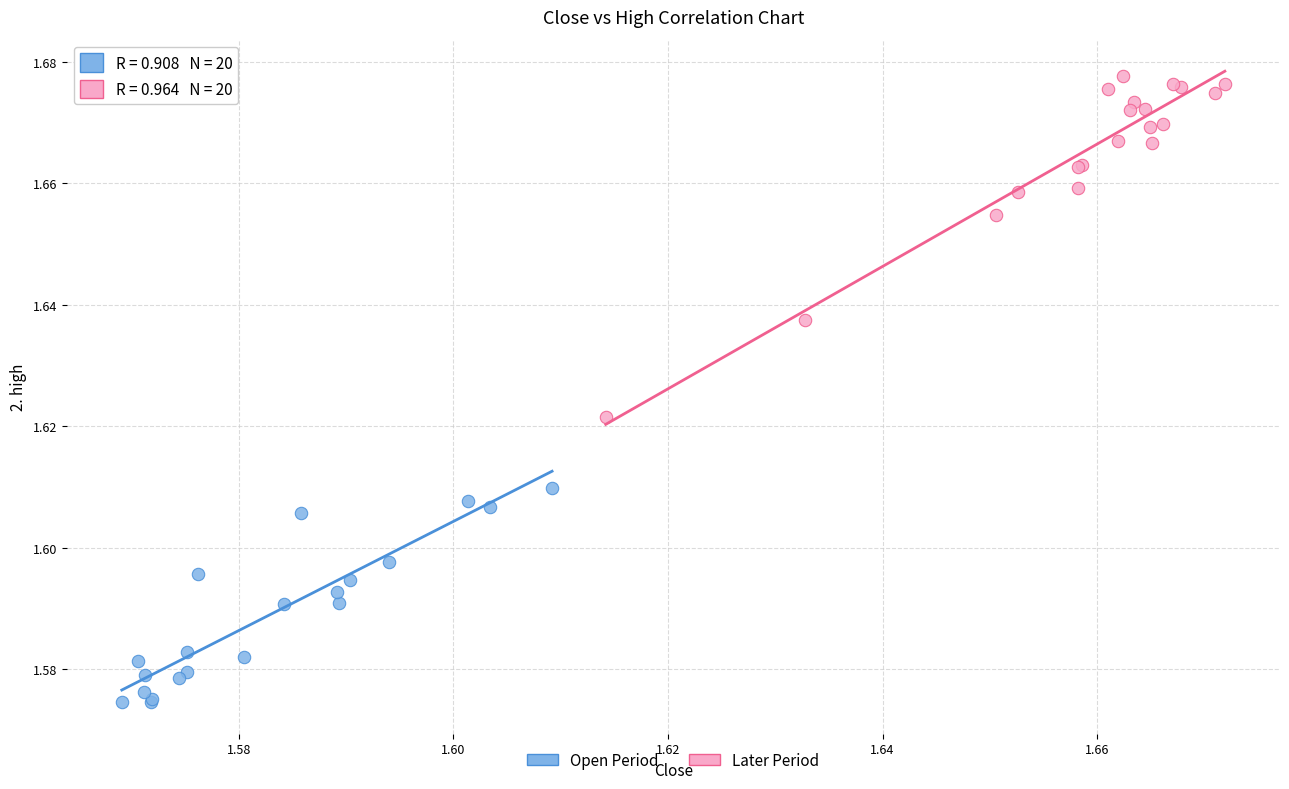

Which series contains the lowest Y value?

Open Period